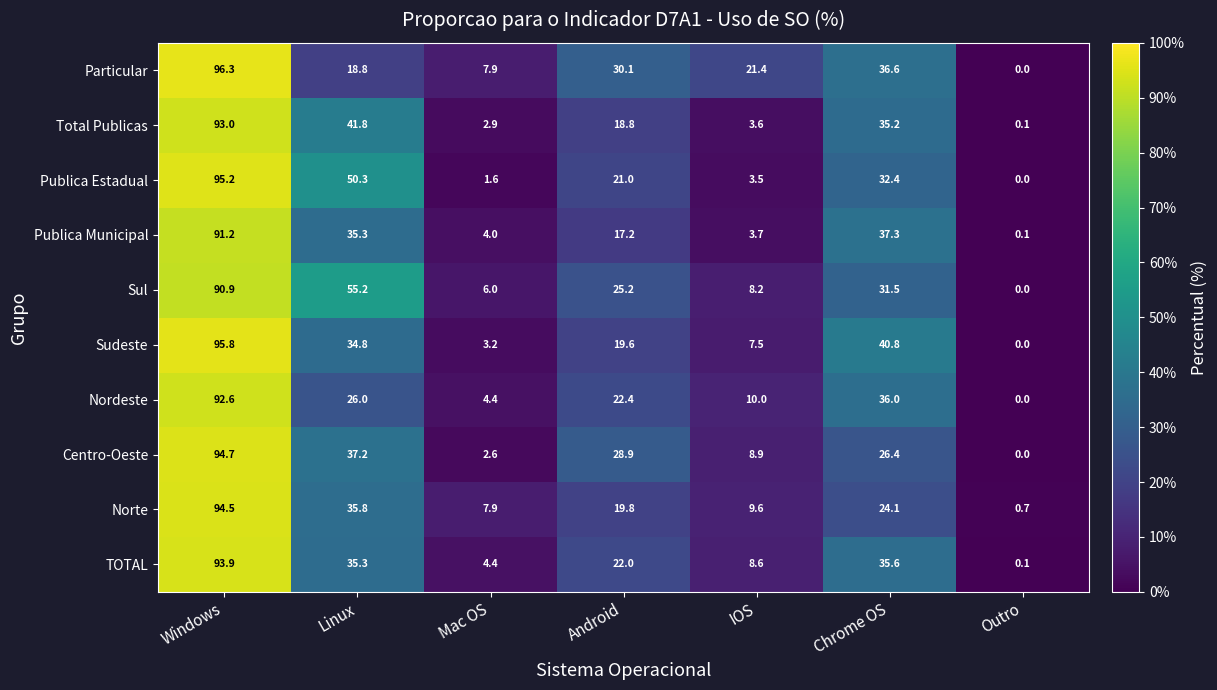

List the series in order of their peak value, highest first.

Particular, Sudeste, Publica Estadual, Centro-Oeste, Norte, TOTAL, Total Publicas, Nordeste, Publica Municipal, Sul